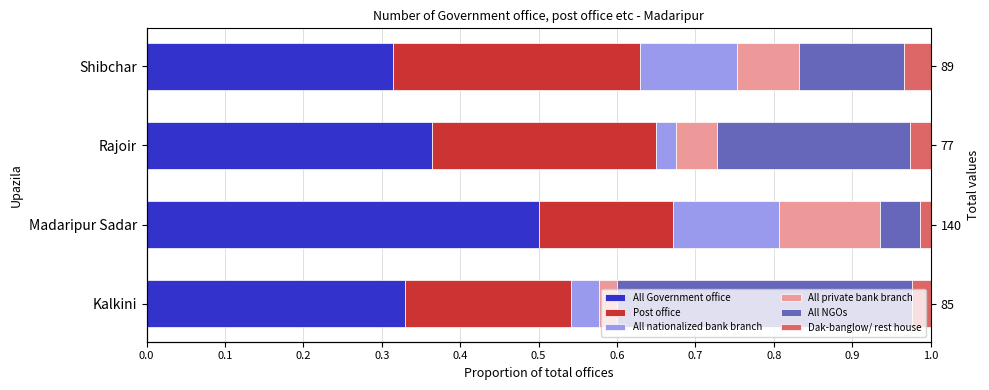

How many data points does each series have?

4